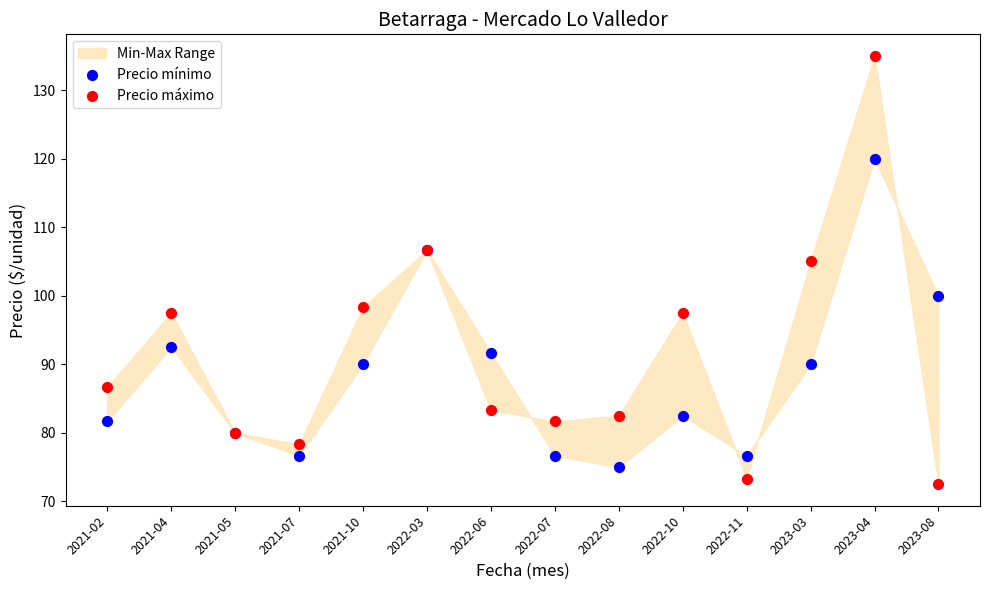

Which series has the largest Y range (max minus min)?

Precio máximo